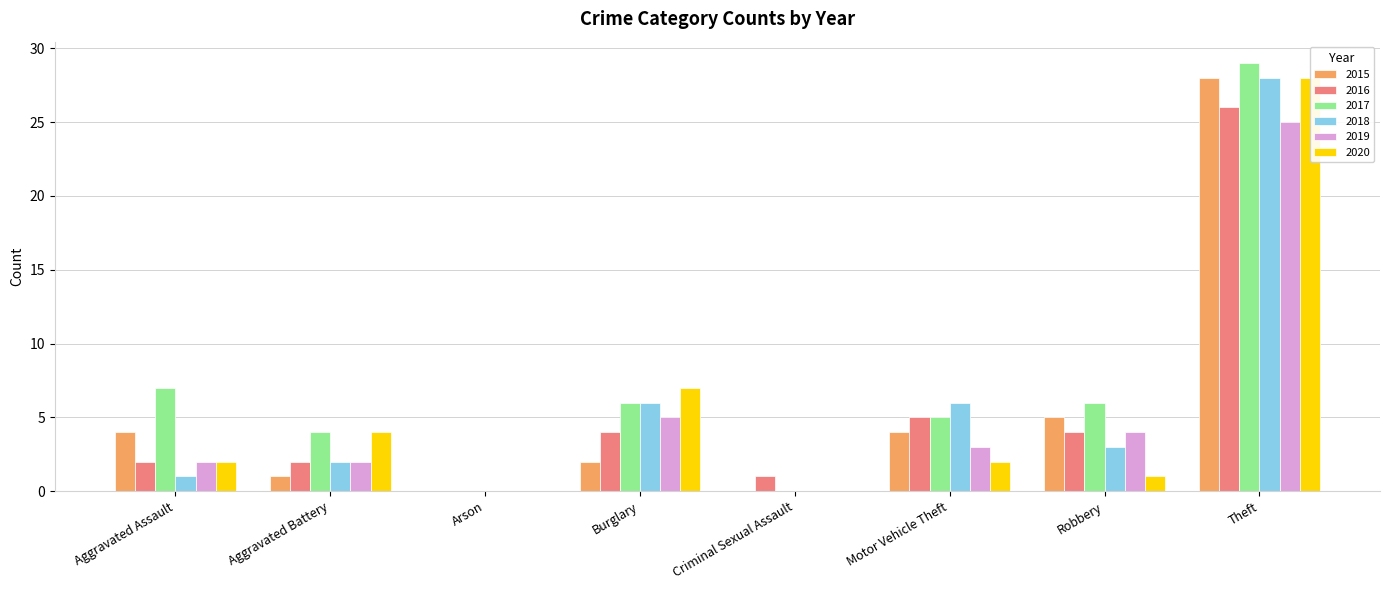

List the series in order of their peak value, highest first.

2017, 2015, 2018, 2020, 2016, 2019